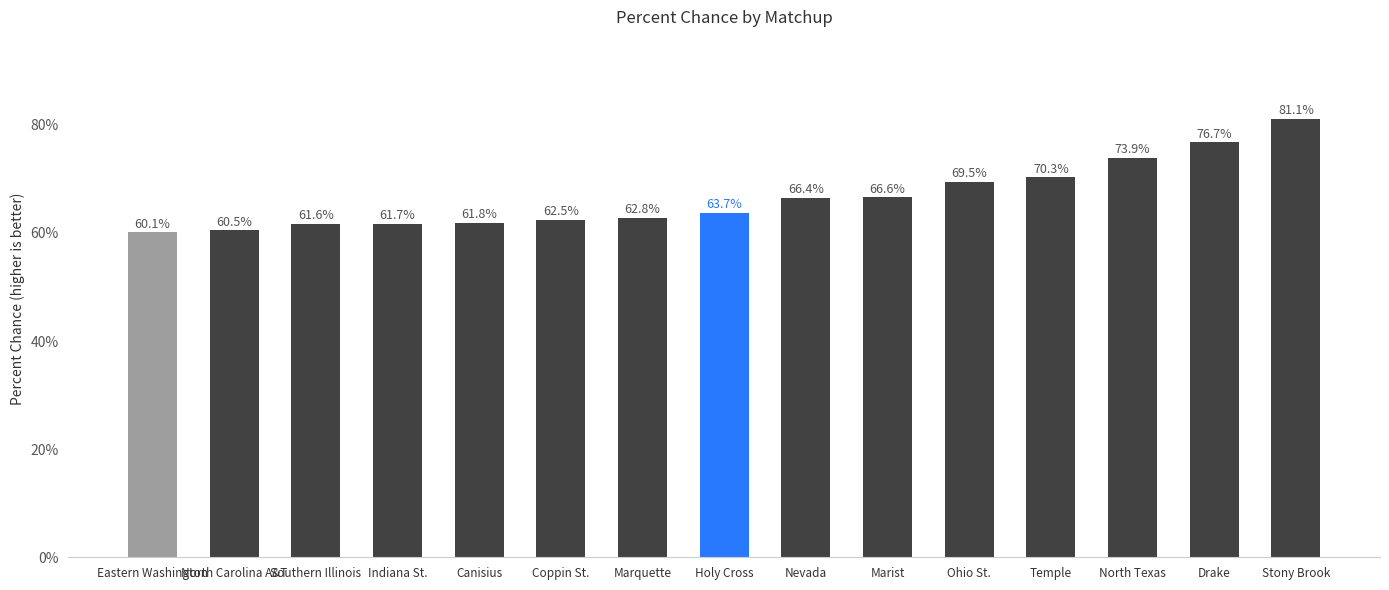

Does the chart contain any negative values?

No